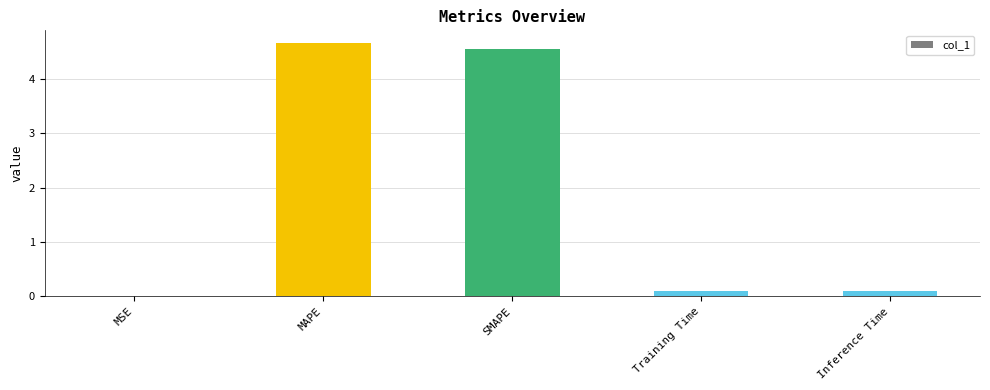

What is the sum of all values?

9.4